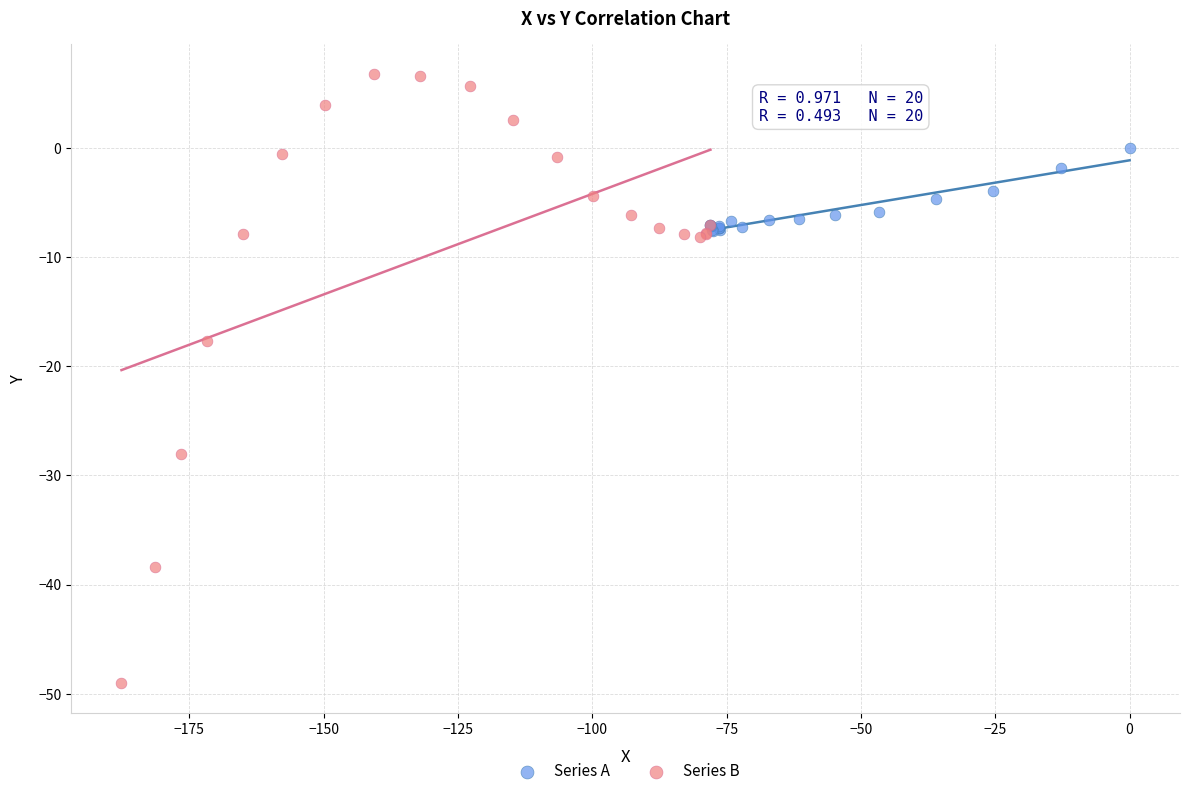

Which series reaches the minimum Y coordinate?

Series B